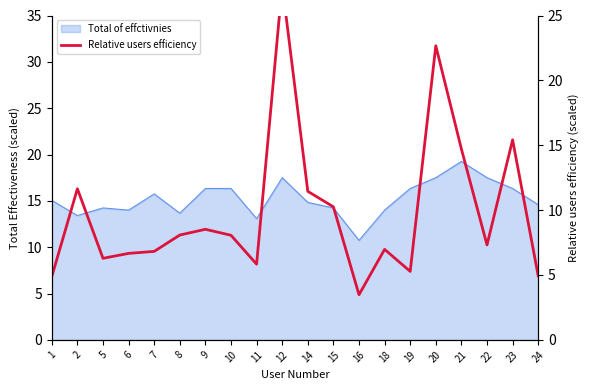

Where is the first local minimum?

5